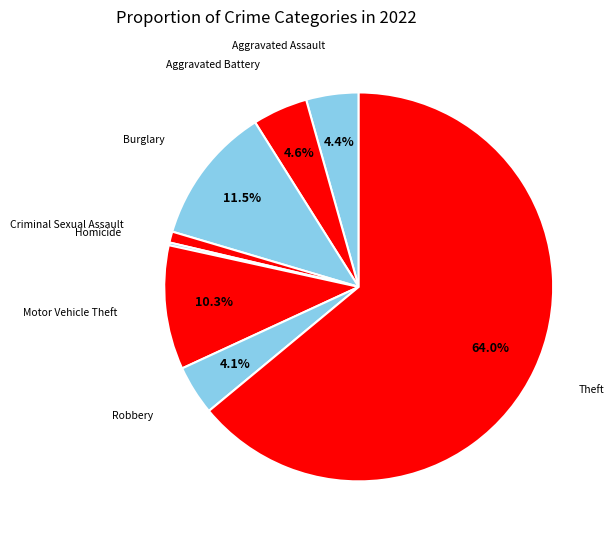

Does any single category account for the majority?

Yes